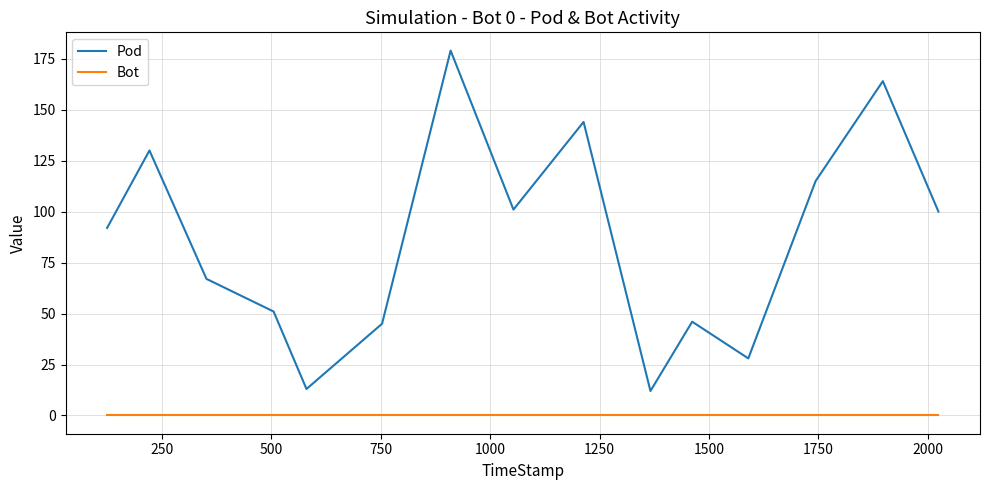

How many lines are shown in the chart?

2